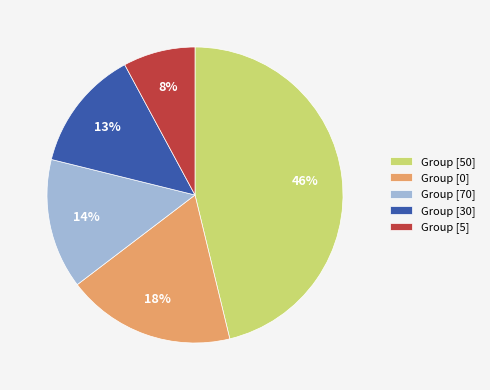

Count the number of slices in the pie.

5